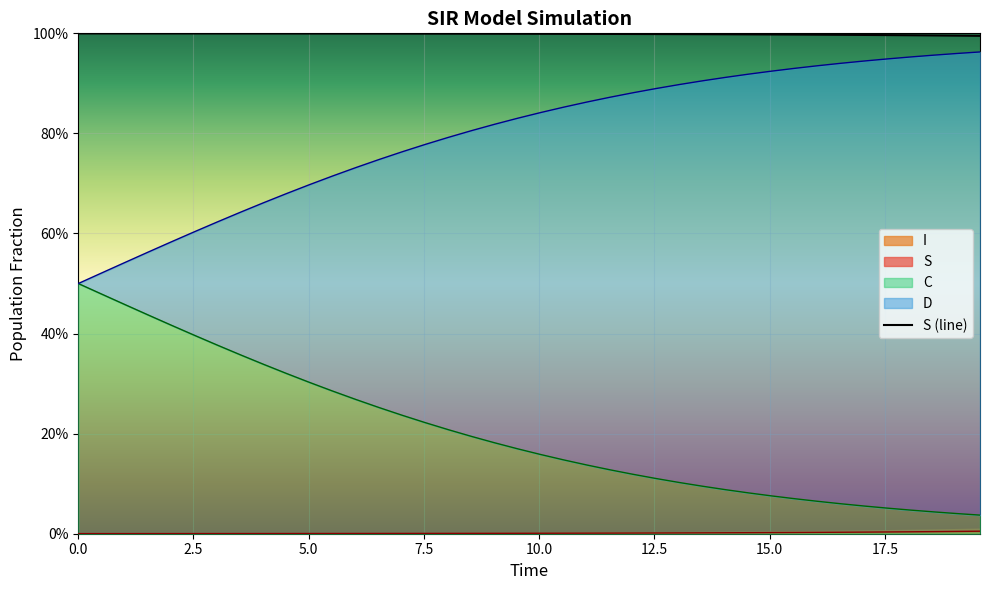

Does the chart display data point markers on the line(s)?

No